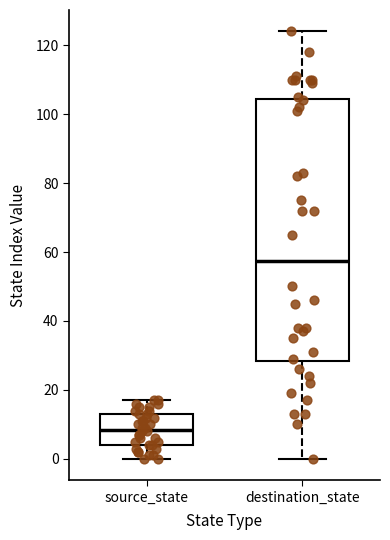

Reading left to right, transcribe this box plot: for each box, give where its median line is, the range the box spans, and where its two whiskers end, as read against the y-axis. The values are not printed on the chart, so give them approximately, as read against the axis.

source_state: median 8, box 4 to 14, whiskers 0 to 18
destination_state: median 58, box 28 to 104, whiskers 0 to 124